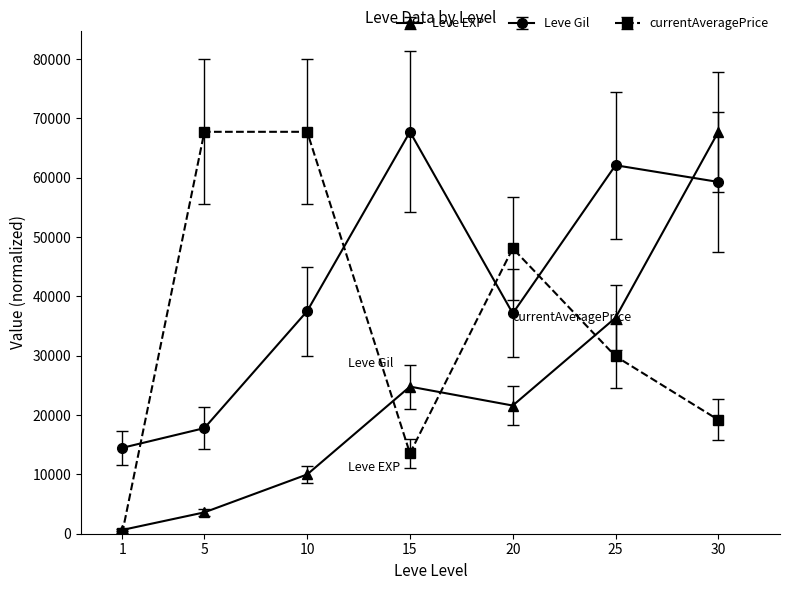

How many lines are shown in the chart?

3